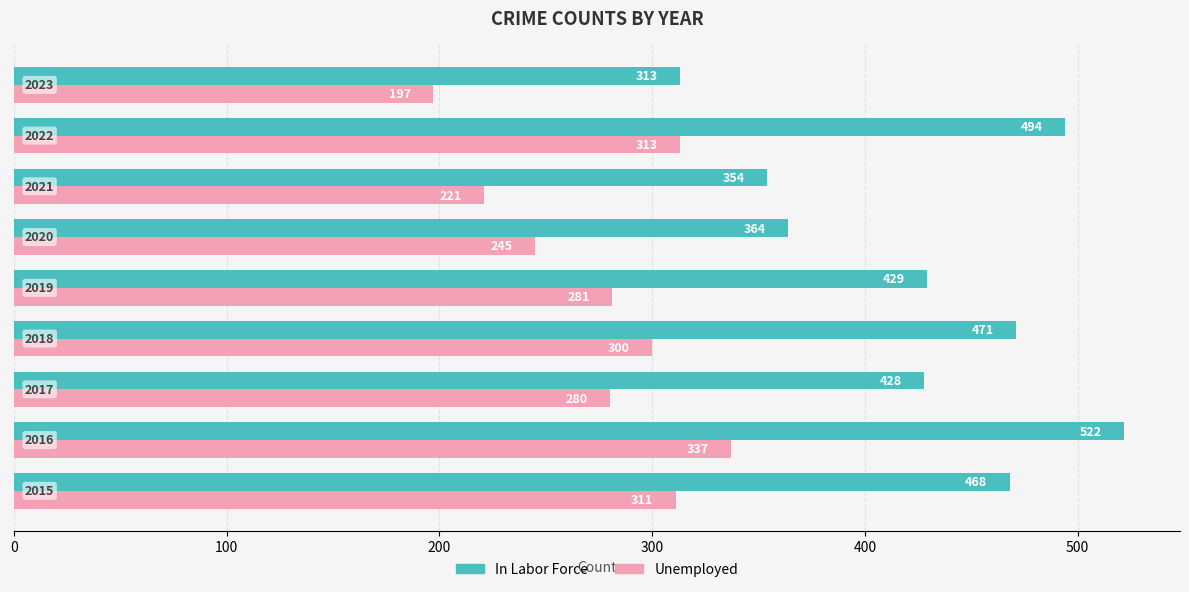

What is the lowest value of the Unemployed series?

197